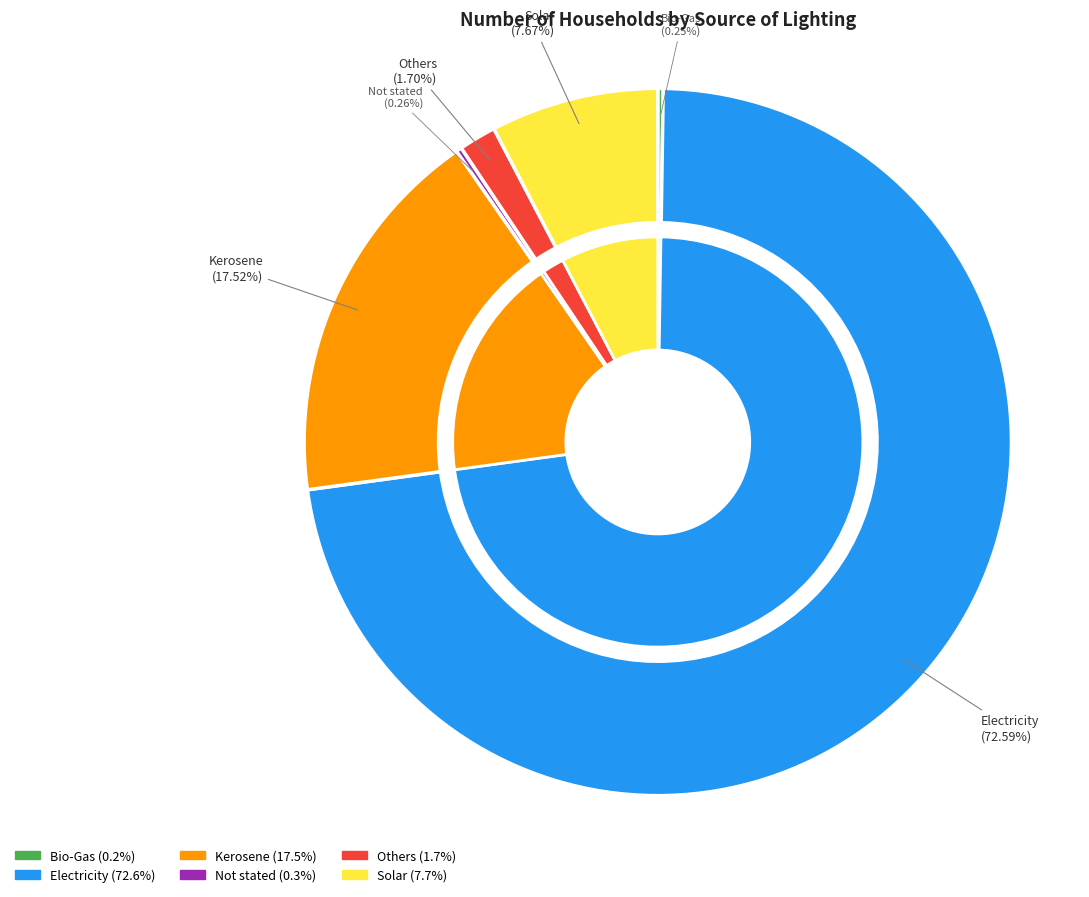

To the nearest percent, what is the difference between the Bio-Gas and Kerosene slice percentages?

17%